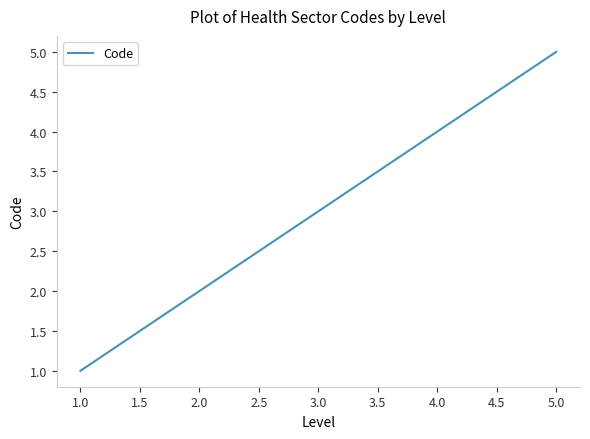

The chart shows a value of 3 at 3.0. True or false?

True